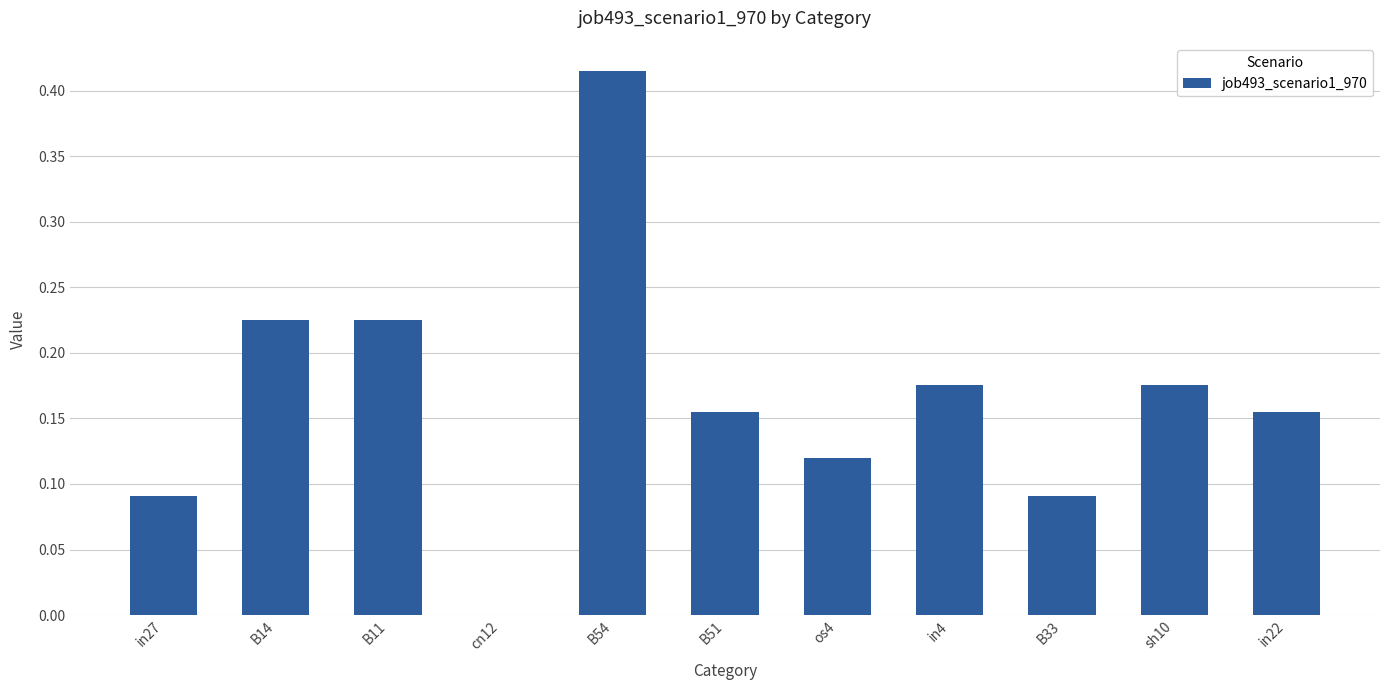

How many data points does each series have?

11